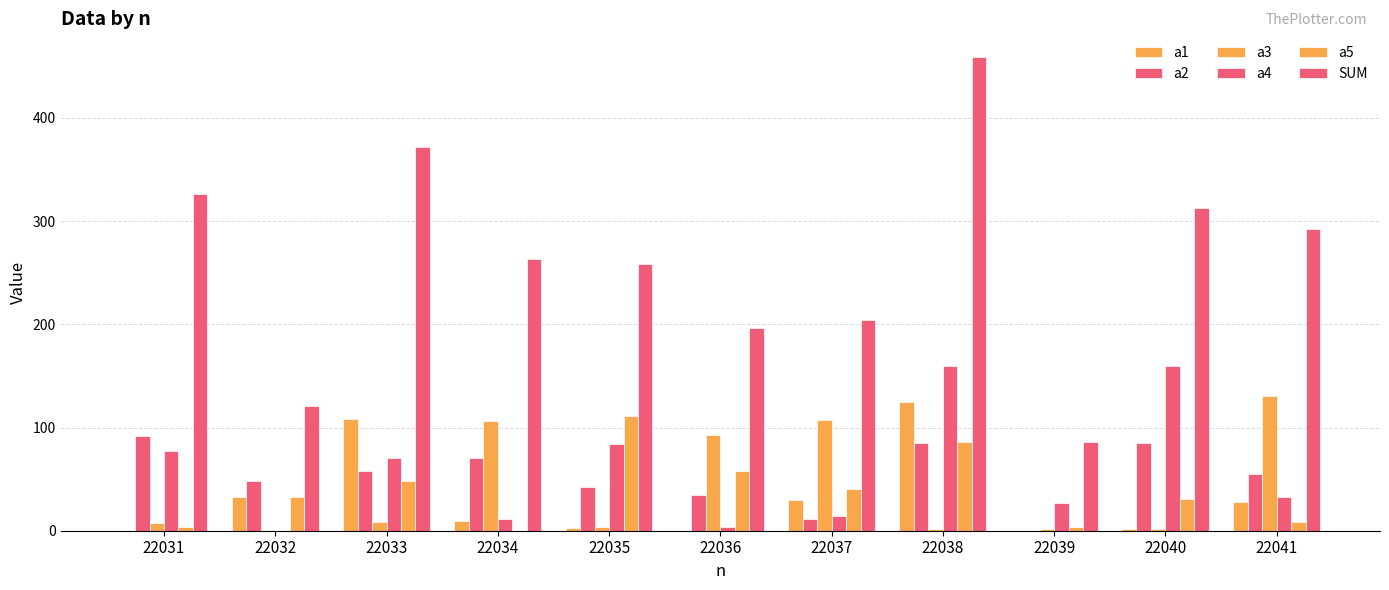

Reading left to right, transcribe all the data shown in this chart.

a1: 22031=0	22032=33	22033=108	22034=9	22035=3	22036=0	22037=30	22038=125	22039=0	22040=2	22041=28
a2: 22031=92	22032=48	22033=58	22034=70	22035=42	22036=35	22037=11	22038=85	22039=0	22040=85	22041=55
a3: 22031=7	22032=1	22033=8	22034=106	22035=4	22036=93	22037=107	22038=2	22039=2	22040=2	22041=131
a4: 22031=77	22032=0	22033=70	22034=11	22035=84	22036=4	22037=14	22038=160	22039=27	22040=160	22041=33
a5: 22031=4	22032=33	22033=48	22034=0	22035=111	22036=58	22037=40	22038=86	22039=4	22040=31	22041=8
SUM: 22031=326	22032=121	22033=372	22034=263	22035=258	22036=196	22037=204	22038=459	22039=86	22040=313	22041=292